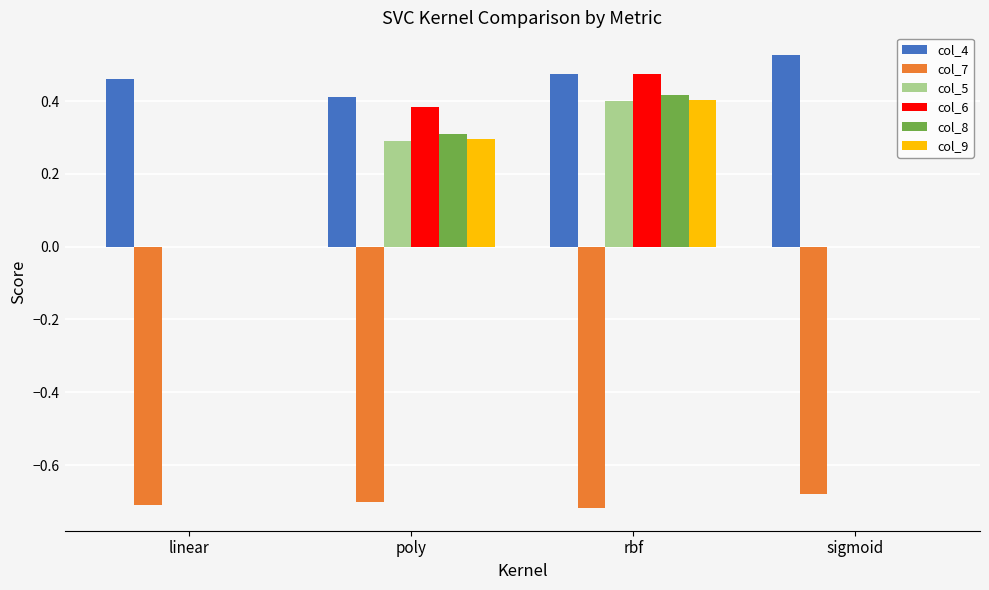

Which category has the highest value across all series?

sigmoid